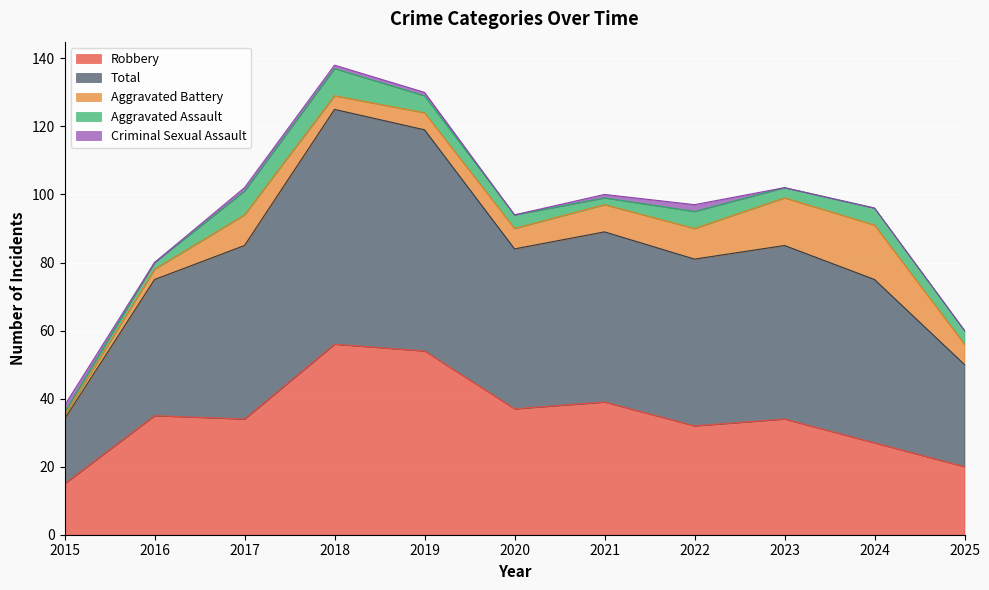

The value of Aggravated Assault at 2024 is 5. True or false?

True